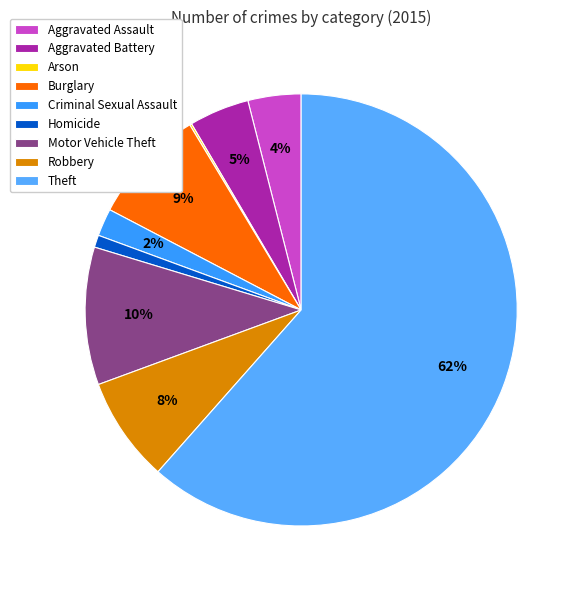

Combined, what portion of the pie is Theft and Aggravated Assault?

65.5%